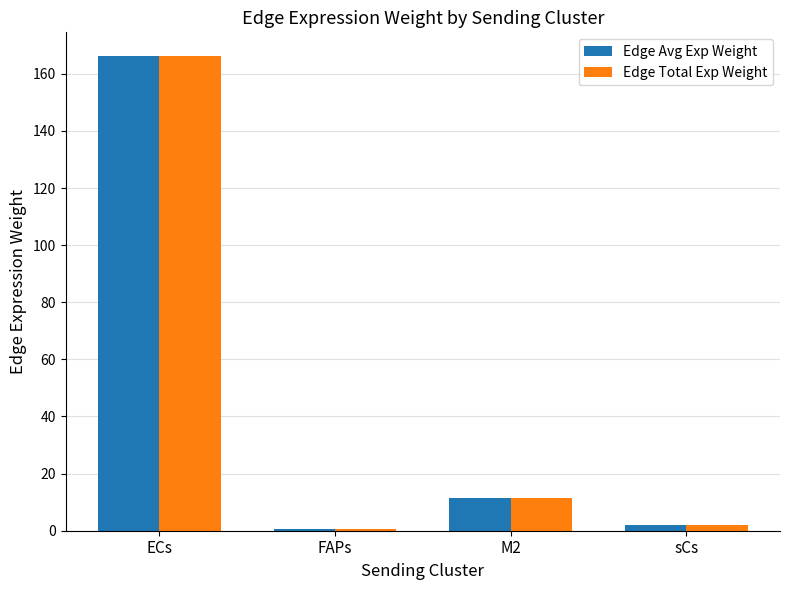

Where does the Edge Total Exp Weight series first go above 11?

ECs